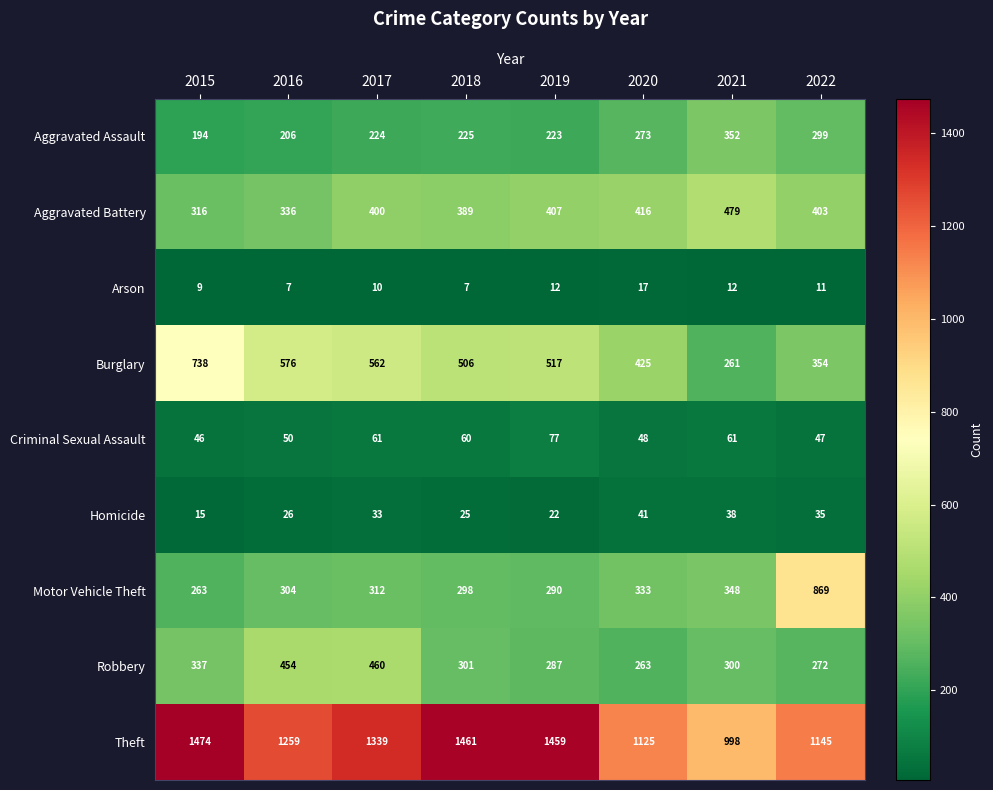

Which category has the lowest value in the Burglary series?

2021